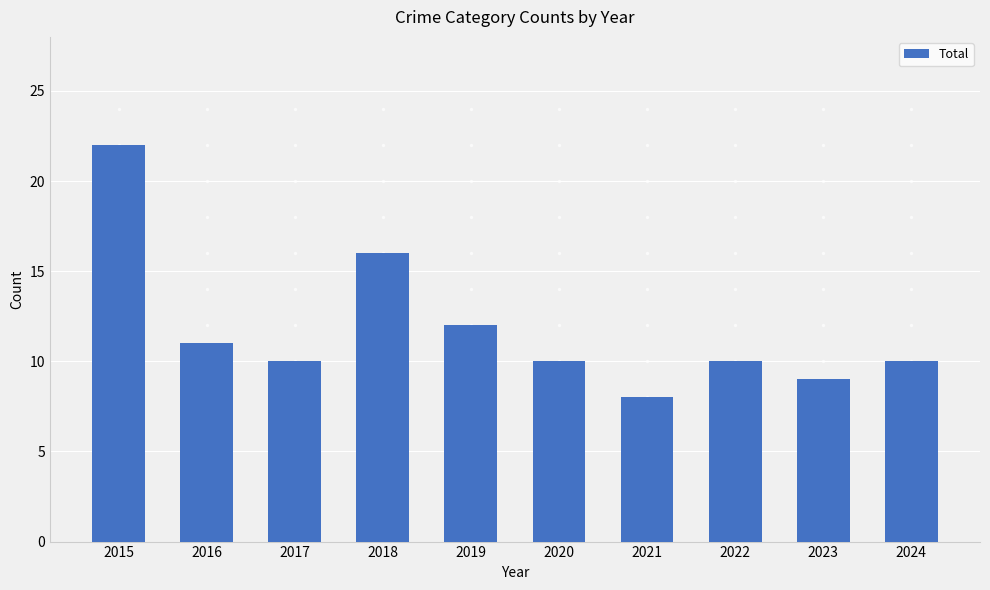

The value at 2023 is 9. True or false?

True